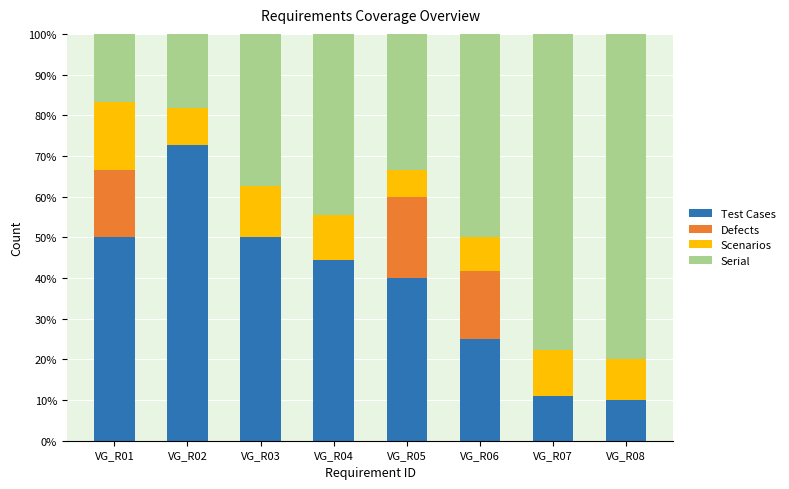

The value of Test Cases at VG_R05 is 40.0. True or false?

True